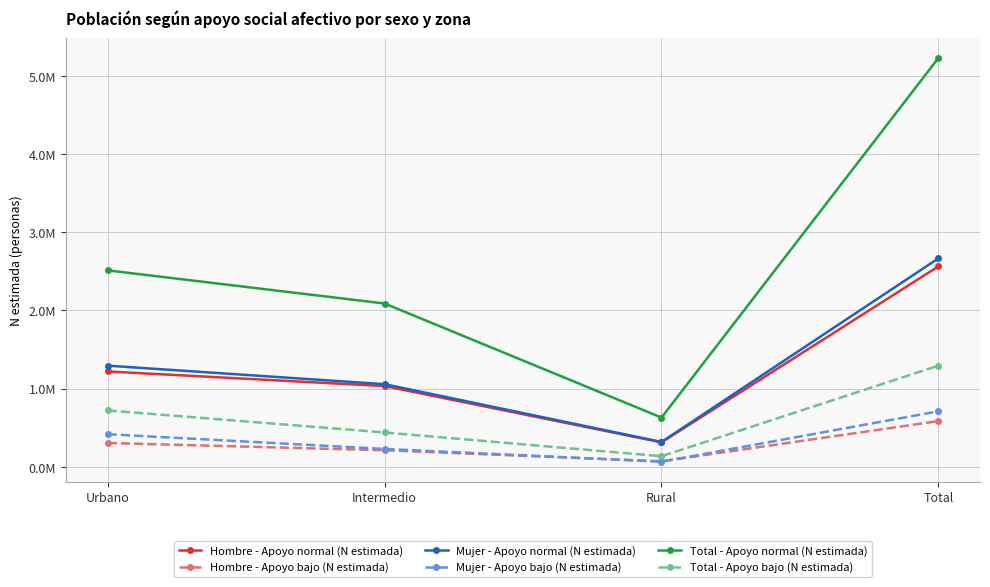

Which series has the widest spread of values?

Total - Apoyo normal (N estimada)